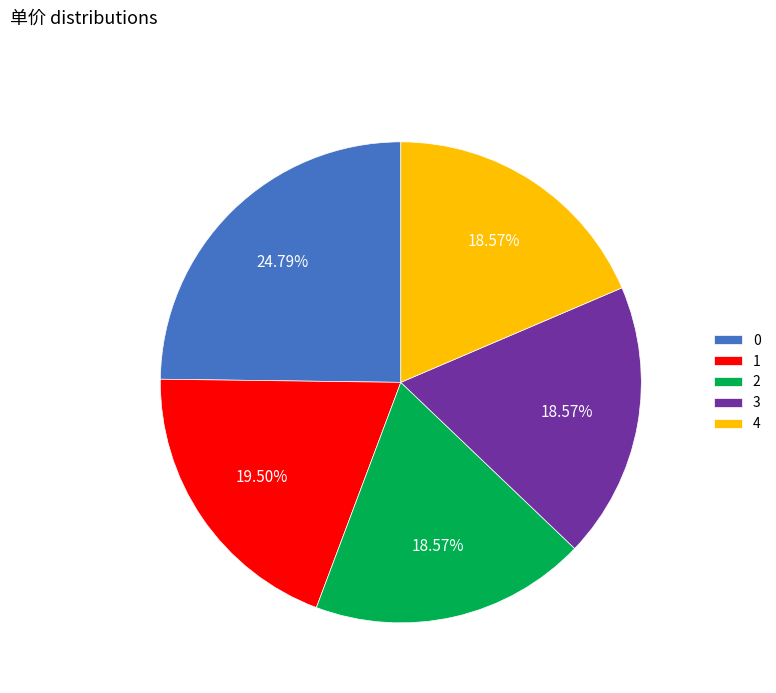

Does 1 account for over 50% of the chart?

No